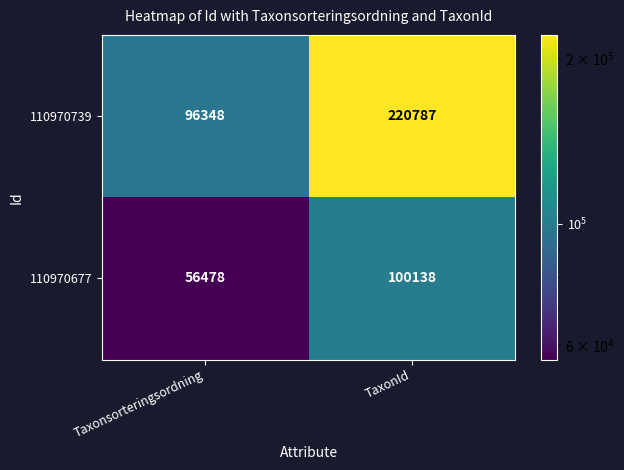

The value of 110970739 at Taxonsorteringsordning is 43531. True or false?

False